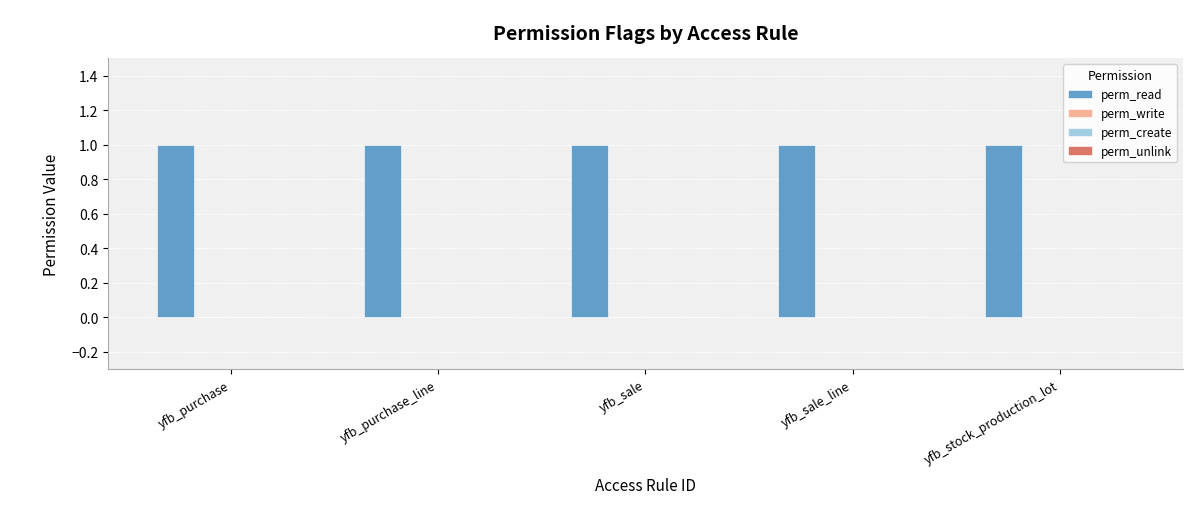

Reading right to left, list all the values displayed in this chart.

perm_read: yfb_stock_production_lot=1	yfb_sale_line=1	yfb_sale=1	yfb_purchase_line=1	yfb_purchase=1
perm_write: yfb_stock_production_lot=0	yfb_sale_line=0	yfb_sale=0	yfb_purchase_line=0	yfb_purchase=0
perm_create: yfb_stock_production_lot=0	yfb_sale_line=0	yfb_sale=0	yfb_purchase_line=0	yfb_purchase=0
perm_unlink: yfb_stock_production_lot=0	yfb_sale_line=0	yfb_sale=0	yfb_purchase_line=0	yfb_purchase=0